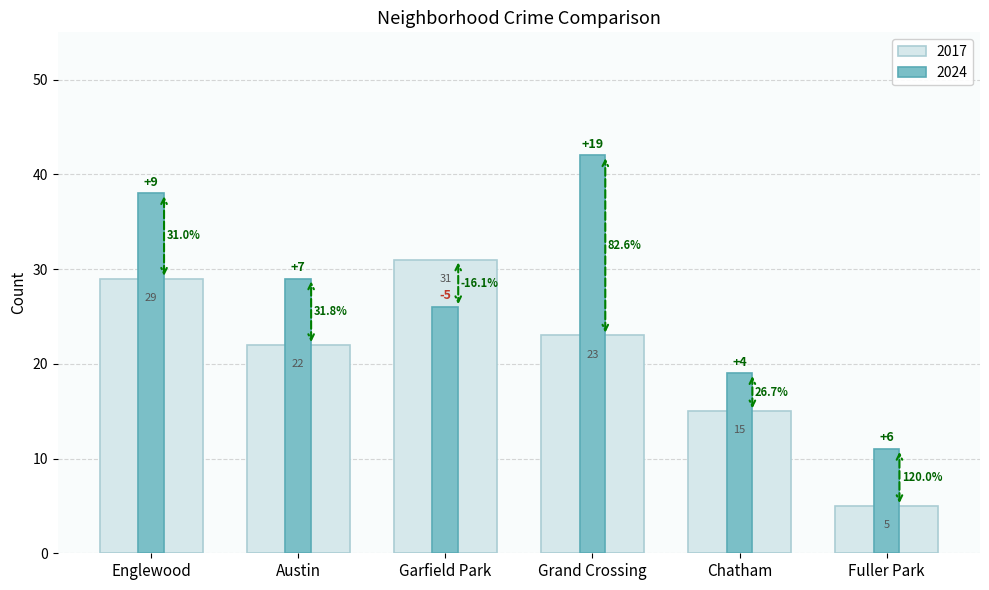

How many bars are there in total?

12